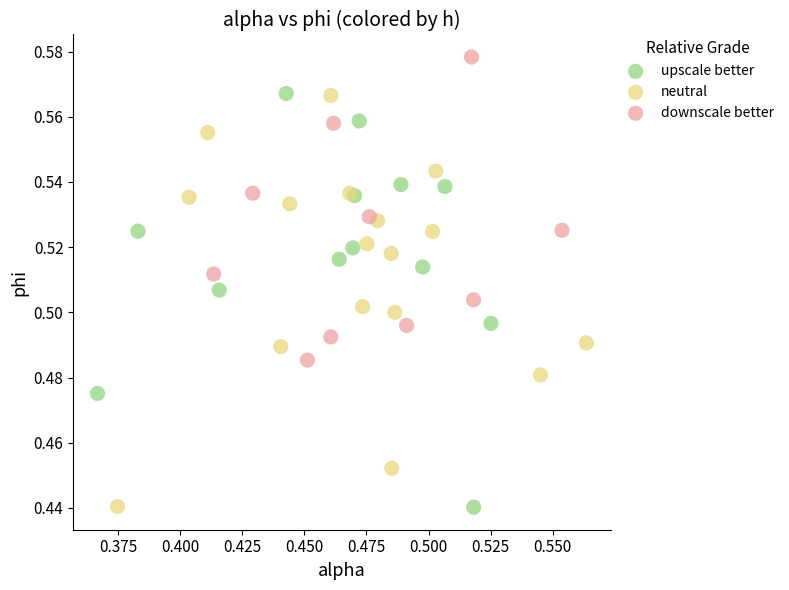

Which series reaches the maximum Y coordinate?

downscale better